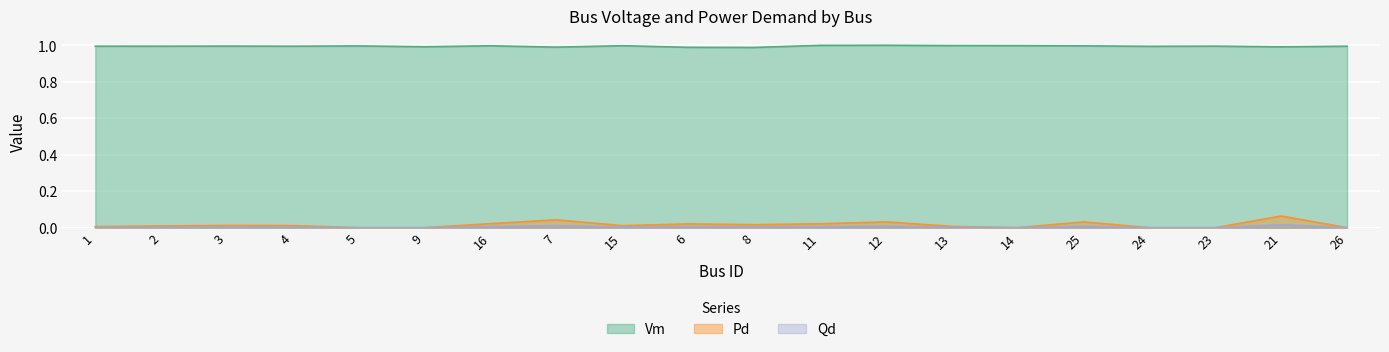

List the labels in order of Vm value, largest first.

12, 11, 13, 14, 15, 16, 25, 5, 3, 23, 1, 2, 26, 4, 24, 9, 21, 7, 6, 8